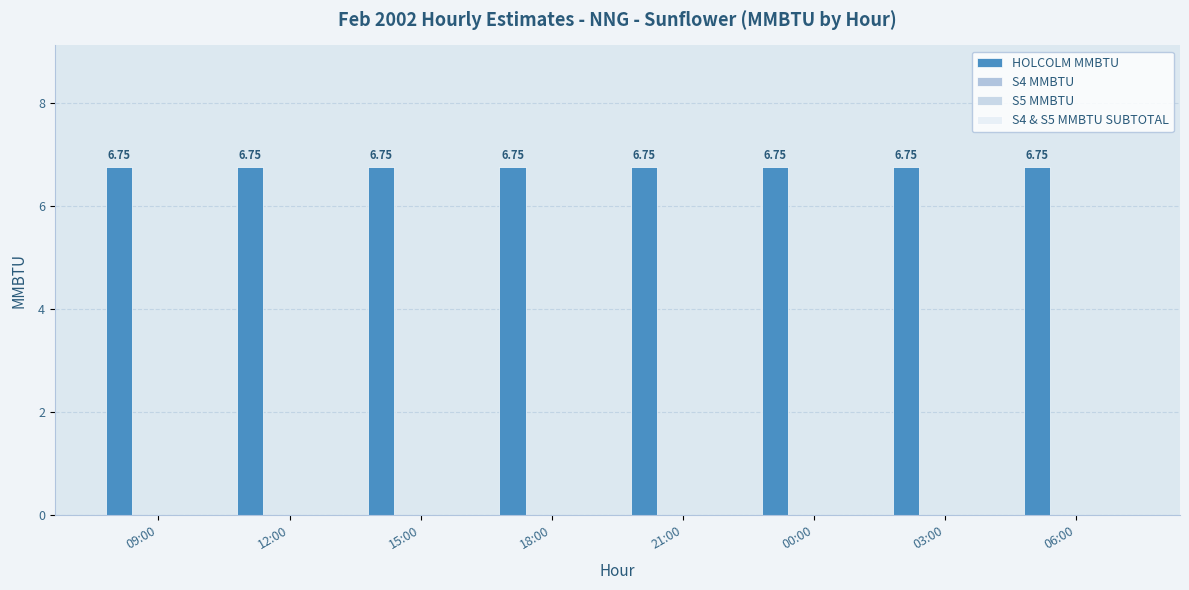

Reading left to right, extract all data points from this chart.

HOLCOLM MMBTU: 09:00=6.8	12:00=6.8	15:00=6.8	18:00=6.8	21:00=6.8	00:00=6.8	03:00=6.8	06:00=6.8
S4 MMBTU: 09:00=0.0	12:00=0.0	15:00=0.0	18:00=0.0	21:00=0.0	00:00=0.0	03:00=0.0	06:00=0.0
S5 MMBTU: 09:00=0.0	12:00=0.0	15:00=0.0	18:00=0.0	21:00=0.0	00:00=0.0	03:00=0.0	06:00=0.0
S4 & S5 MMBTU SUBTOTAL: 09:00=0.0	12:00=0.0	15:00=0.0	18:00=0.0	21:00=0.0	00:00=0.0	03:00=0.0	06:00=0.0